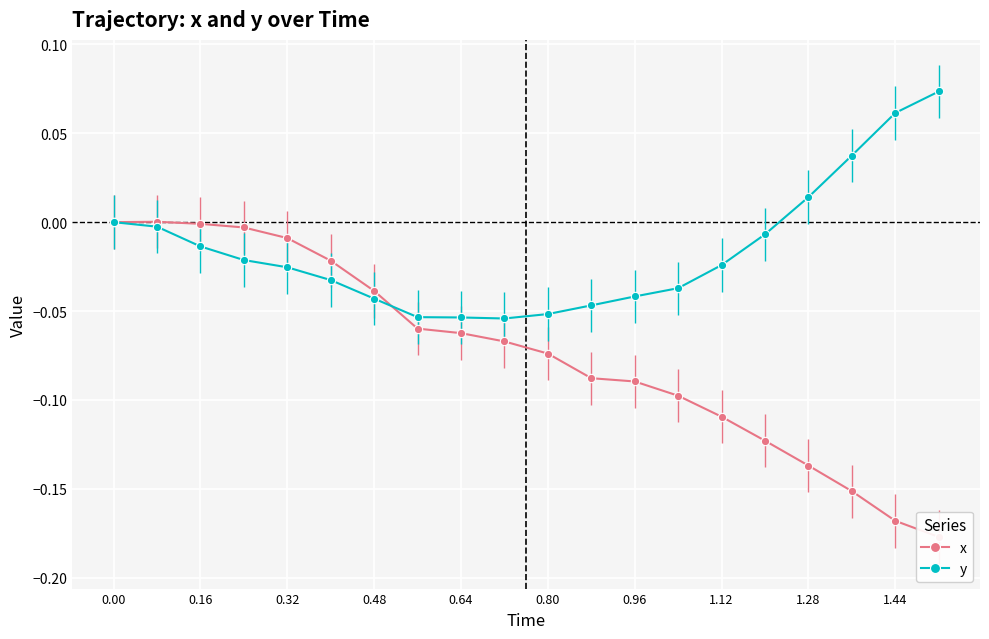

At which category does the chart reach its peak across all series?

19